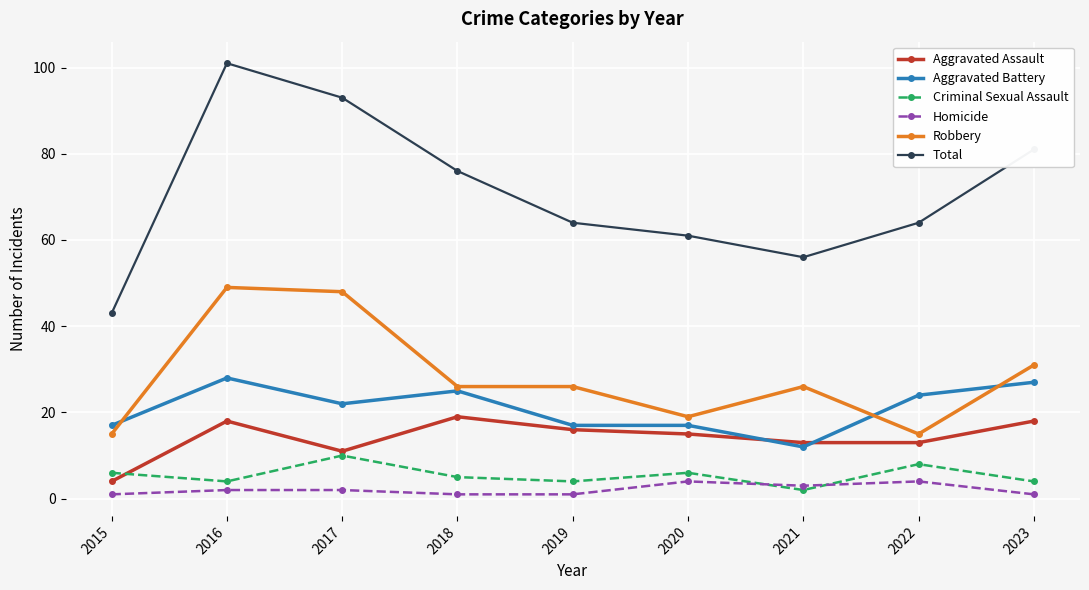

Which series changed the most between 2017 and 2020?

Total